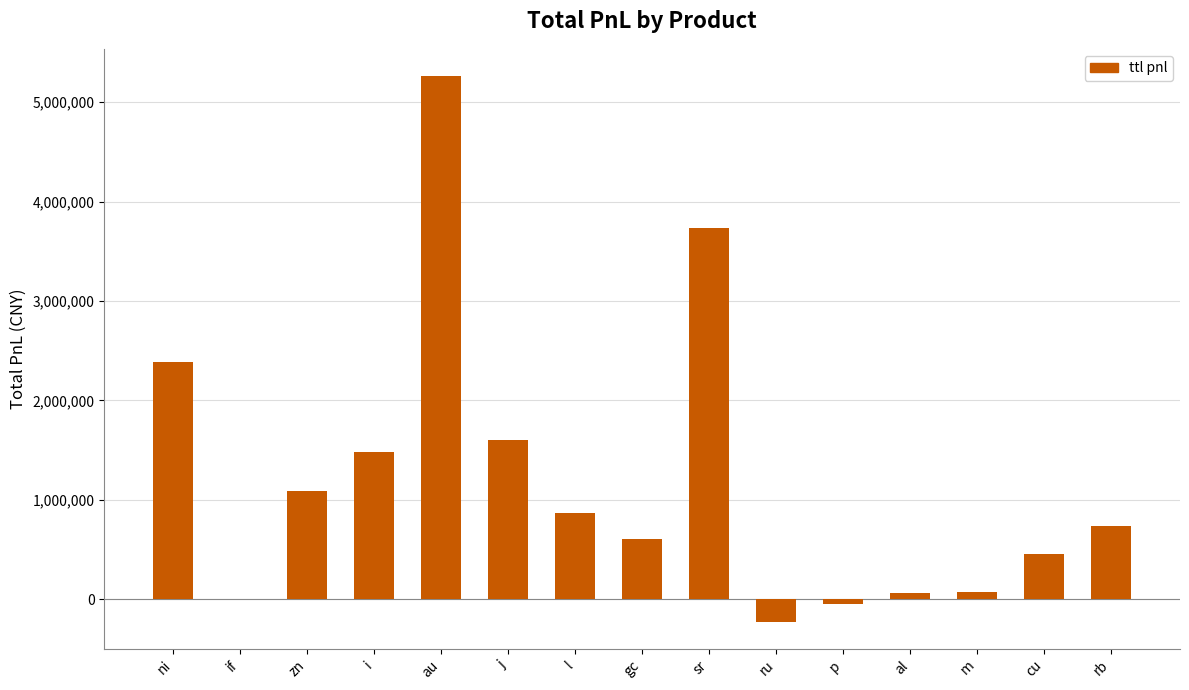

Which label corresponds to the largest value in the chart?

au